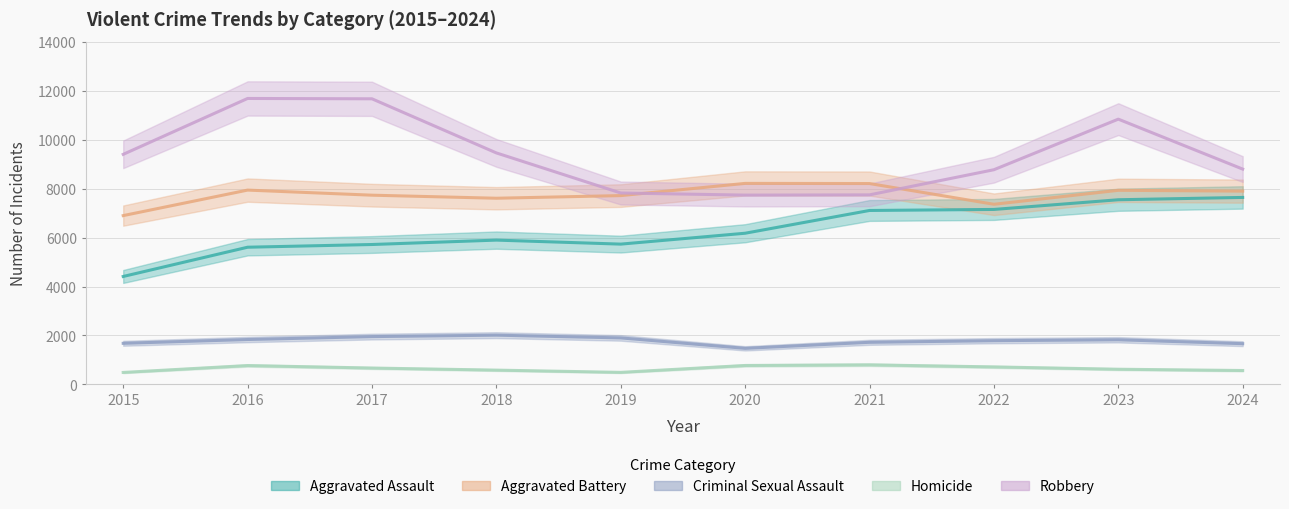

Reading left to right, transcribe all the data shown in this chart.

Aggravated Assault: 4412	5608	5719	5899	5735	6180	7111	7153	7549	7644
Aggravated Battery: 6901	7944	7736	7611	7719	8218	8212	7364	7935	7902
Criminal Sexual Assault: 1679	1834	1953	2012	1900	1473	1720	1786	1824	1664
Homicide: 488	770	668	583	491	773	799	714	619	567
Robbery: 9406	11691	11677	9464	7825	7739	7749	8777	10845	8803